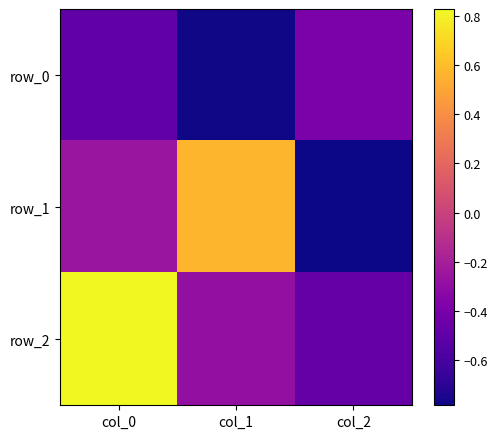

What is the maximum value for row_0?

-0.4